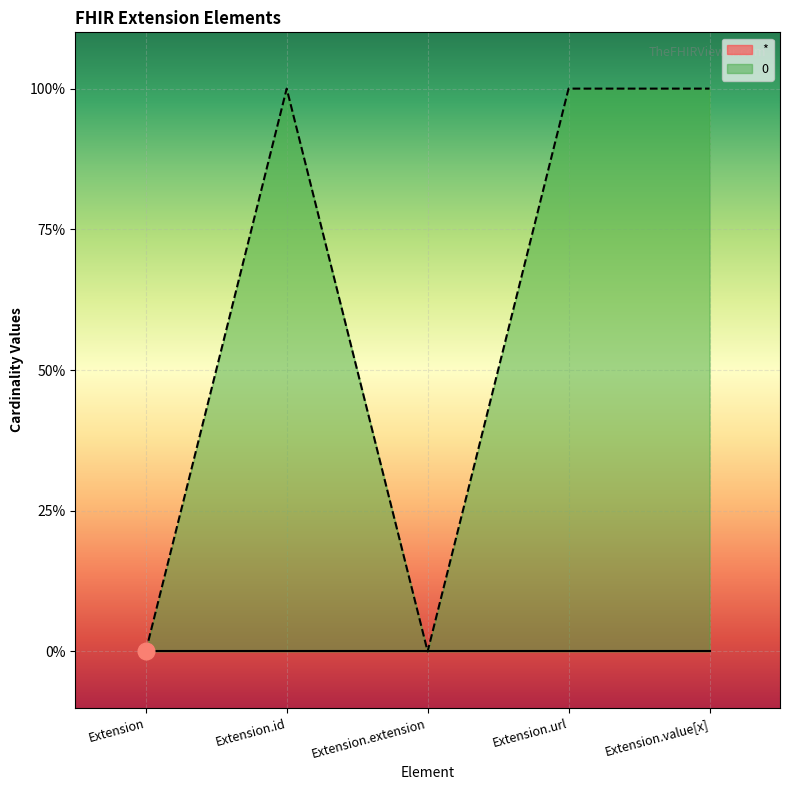

What position from the right is Extension.extension?

3